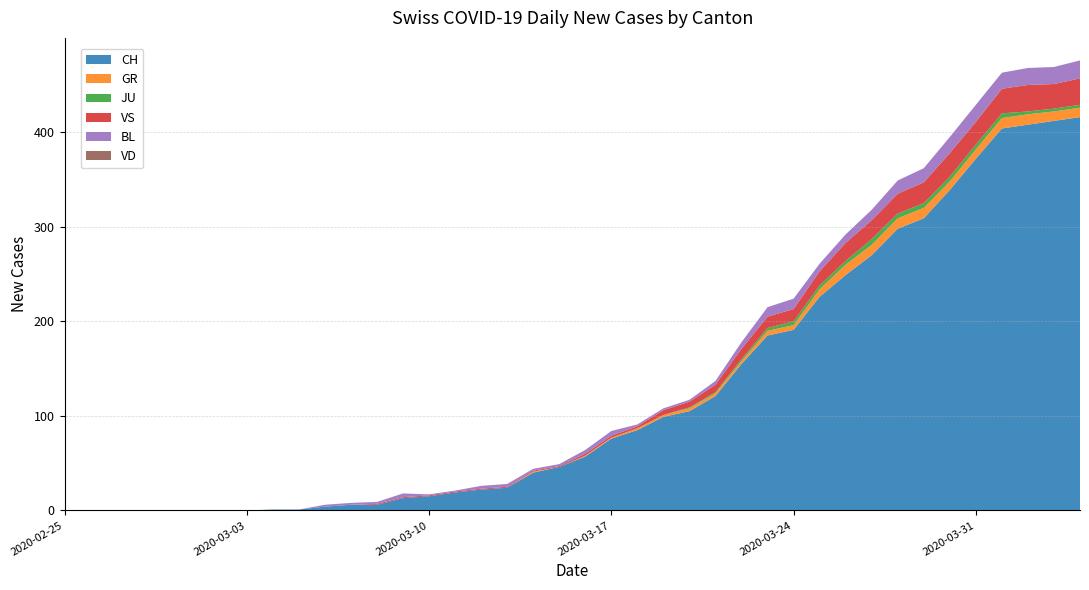

Reading right to left, list all the values displayed in this chart.

CH: 2020-04-04=416	2020-04-03=412	2020-04-02=408	2020-04-01=404	2020-03-31=372	2020-03-30=339	2020-03-29=309	2020-03-28=298	2020-03-27=270	2020-03-26=249	2020-03-25=226	2020-03-24=191	2020-03-23=185	2020-03-22=155	2020-03-21=121	2020-03-20=105	2020-03-19=99	2020-03-18=85	2020-03-17=76	2020-03-16=57	2020-03-15=46	2020-03-14=40	2020-03-13=24	2020-03-12=22	2020-03-11=19	2020-03-10=15	2020-03-09=13	2020-03-08=6	2020-03-07=6	2020-03-06=4	2020-03-05=1	2020-03-04=1	2020-03-03=0	2020-03-02=0	2020-03-01=0	2020-02-29=0	2020-02-28=0	2020-02-27=0	2020-02-26=0	2020-02-25=0
GR: 2020-04-04=10	2020-04-03=10	2020-04-02=11	2020-04-01=11	2020-03-31=10	2020-03-30=9	2020-03-29=11	2020-03-28=11	2020-03-27=11	2020-03-26=11	2020-03-25=8	2020-03-24=5	2020-03-23=5	2020-03-22=3	2020-03-21=3	2020-03-20=3	2020-03-19=2	2020-03-18=2	2020-03-17=1	2020-03-16=1	2020-03-15=0	2020-03-14=1	2020-03-13=0	2020-03-12=0	2020-03-11=0	2020-03-10=0	2020-03-09=0	2020-03-08=0	2020-03-07=0	2020-03-06=0	2020-03-05=0	2020-03-04=0	2020-03-03=0	2020-03-02=0	2020-03-01=0	2020-02-29=0	2020-02-28=0	2020-02-27=0	2020-02-26=0	2020-02-25=0
JU: 2020-04-04=3	2020-04-03=3	2020-04-02=3	2020-04-01=5	2020-03-31=5	2020-03-30=5	2020-03-29=5	2020-03-28=5	2020-03-27=6	2020-03-26=4	2020-03-25=4	2020-03-24=4	2020-03-23=3	2020-03-22=2	2020-03-21=1	2020-03-20=1	2020-03-19=0	2020-03-18=0	2020-03-17=0	2020-03-16=0	2020-03-15=0	2020-03-14=0	2020-03-13=0	2020-03-12=0	2020-03-11=0	2020-03-10=0	2020-03-09=0	2020-03-08=0	2020-03-07=0	2020-03-06=0	2020-03-05=0	2020-03-04=0	2020-03-03=0	2020-03-02=0	2020-03-01=0	2020-02-29=0	2020-02-28=0	2020-02-27=0	2020-02-26=0	2020-02-25=0
VS: 2020-04-04=28	2020-04-03=26	2020-04-02=28	2020-04-01=26	2020-03-31=24	2020-03-30=25	2020-03-29=22	2020-03-28=21	2020-03-27=20	2020-03-26=19	2020-03-25=15	2020-03-24=13	2020-03-23=12	2020-03-22=11	2020-03-21=8	2020-03-20=6	2020-03-19=5	2020-03-18=2	2020-03-17=2	2020-03-16=2	2020-03-15=1	2020-03-14=1	2020-03-13=1	2020-03-12=1	2020-03-11=1	2020-03-10=1	2020-03-09=1	2020-03-08=1	2020-03-07=0	2020-03-06=0	2020-03-05=0	2020-03-04=0	2020-03-03=0	2020-03-02=0	2020-03-01=0	2020-02-29=0	2020-02-28=0	2020-02-27=0	2020-02-26=0	2020-02-25=0
BL: 2020-04-04=19	2020-04-03=18	2020-04-02=18	2020-04-01=17	2020-03-31=18	2020-03-30=17	2020-03-29=15	2020-03-28=14	2020-03-27=11	2020-03-26=9	2020-03-25=8	2020-03-24=11	2020-03-23=10	2020-03-22=7	2020-03-21=4	2020-03-20=2	2020-03-19=2	2020-03-18=2	2020-03-17=5	2020-03-16=4	2020-03-15=2	2020-03-14=2	2020-03-13=3	2020-03-12=3	2020-03-11=1	2020-03-10=1	2020-03-09=4	2020-03-08=2	2020-03-07=2	2020-03-06=2	2020-03-05=0	2020-03-04=0	2020-03-03=0	2020-03-02=0	2020-03-01=0	2020-02-29=0	2020-02-28=0	2020-02-27=0	2020-02-26=0	2020-02-25=0
VD: 2020-04-04=0	2020-04-03=0	2020-04-02=0	2020-04-01=0	2020-03-31=0	2020-03-30=0	2020-03-29=0	2020-03-28=0	2020-03-27=0	2020-03-26=0	2020-03-25=0	2020-03-24=0	2020-03-23=0	2020-03-22=0	2020-03-21=0	2020-03-20=0	2020-03-19=0	2020-03-18=0	2020-03-17=0	2020-03-16=0	2020-03-15=0	2020-03-14=0	2020-03-13=0	2020-03-12=0	2020-03-11=0	2020-03-10=0	2020-03-09=0	2020-03-08=0	2020-03-07=0	2020-03-06=0	2020-03-05=0	2020-03-04=0	2020-03-03=0	2020-03-02=0	2020-03-01=0	2020-02-29=0	2020-02-28=0	2020-02-27=0	2020-02-26=0	2020-02-25=0